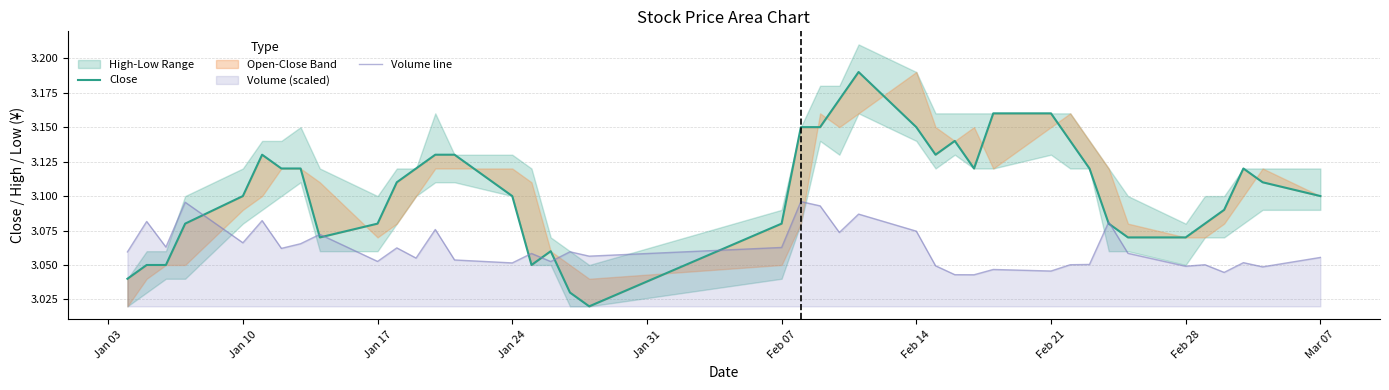

What is the average value of the Close series?

3.1